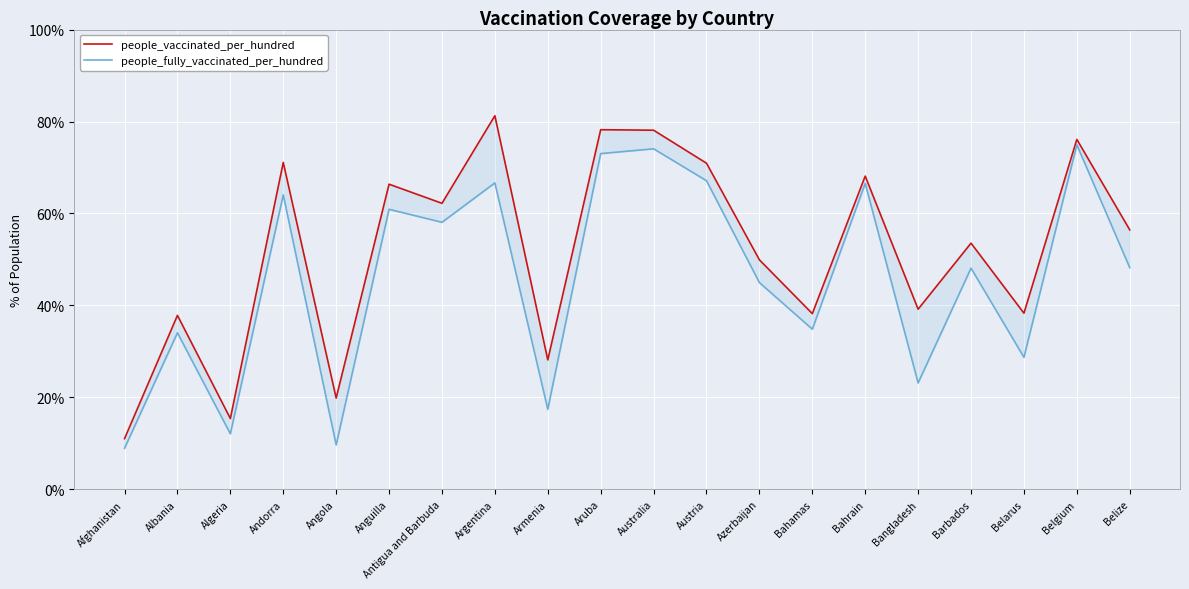

Where does the people_vaccinated_per_hundred series first go above 56?

Andorra